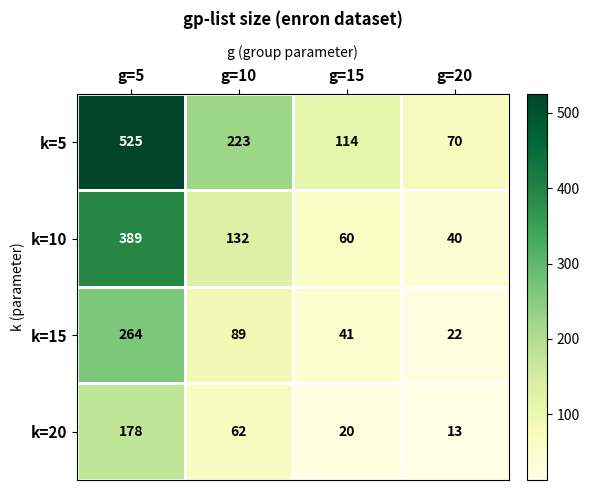

At which label does k=20 reach its minimum?

g=20